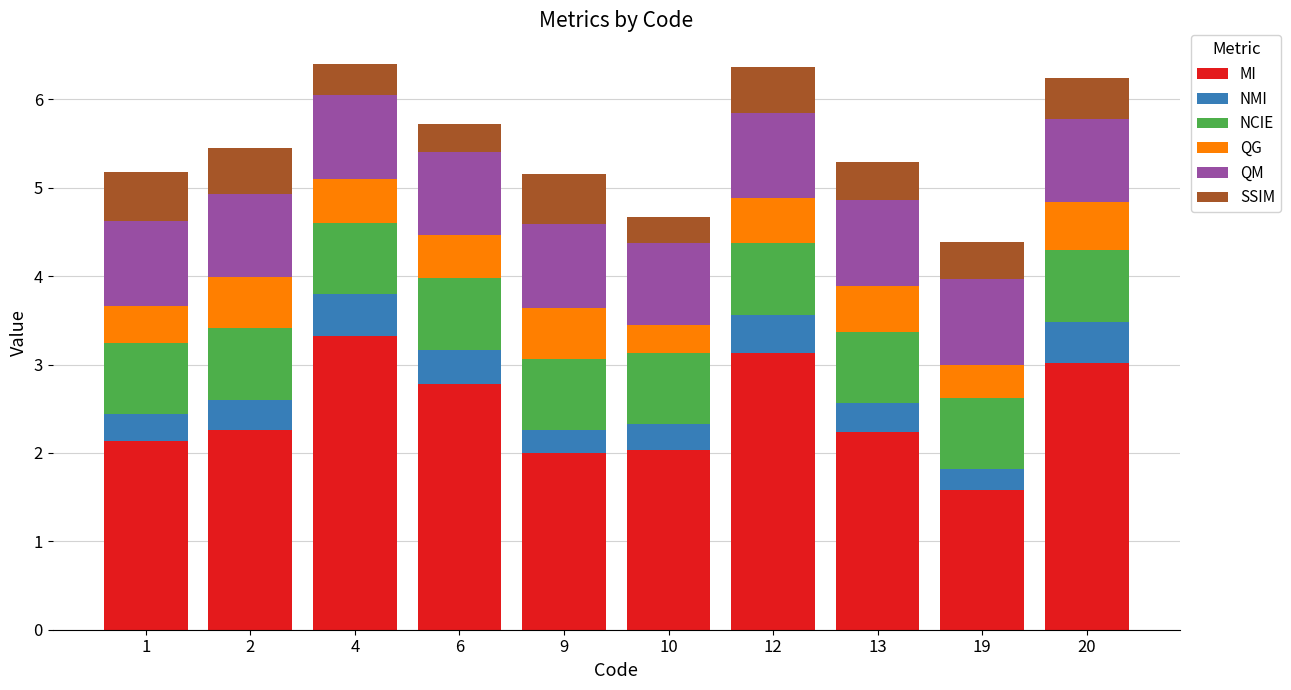

What is the maximum value for MI?

3.3